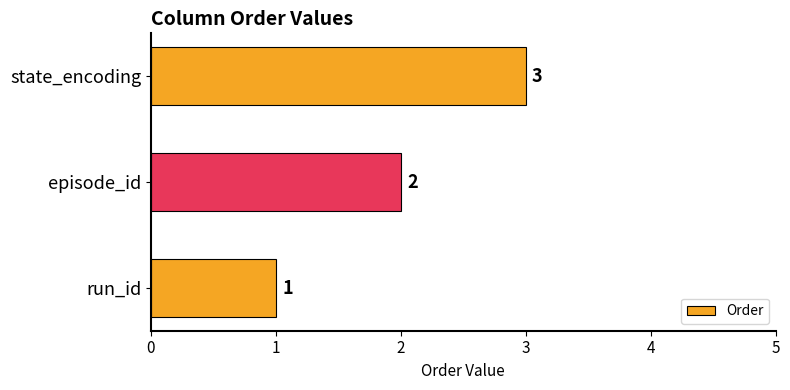

List the labels in order of value, smallest first.

run_id, episode_id, state_encoding